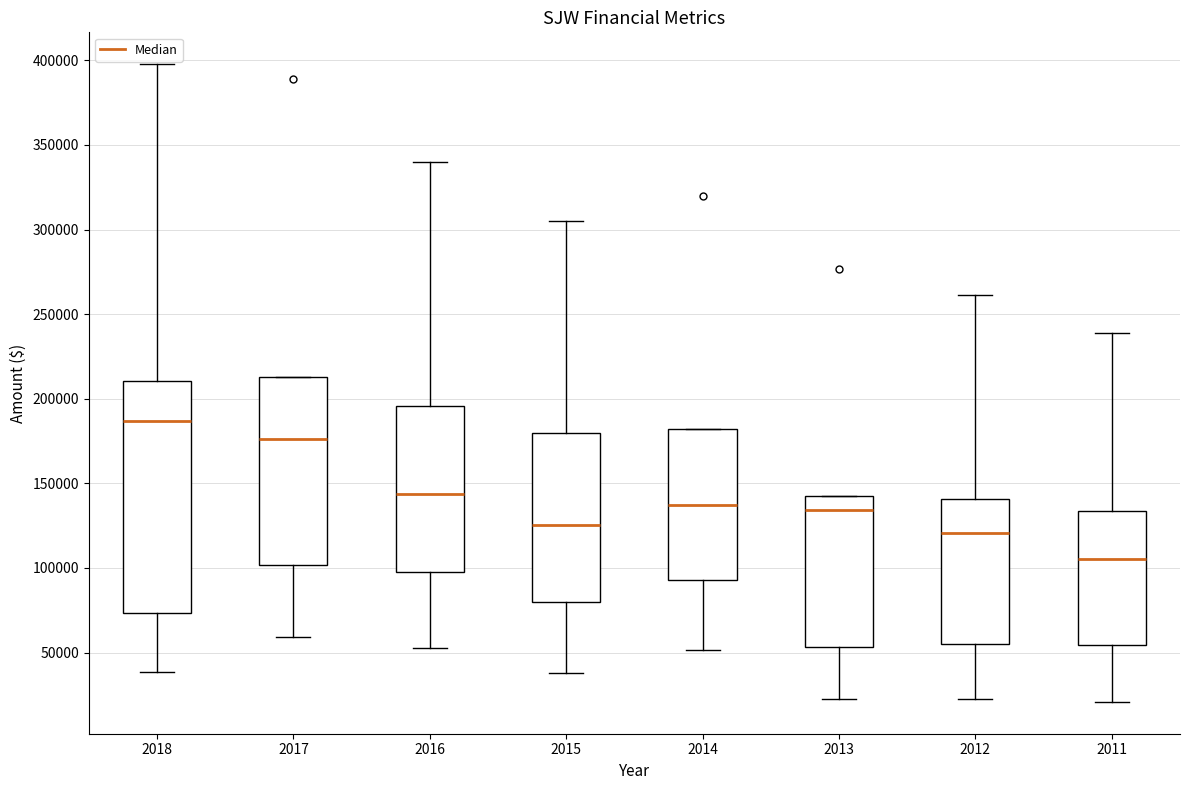

Which box is the tallest, from its lower edge to its upper edge?

2018